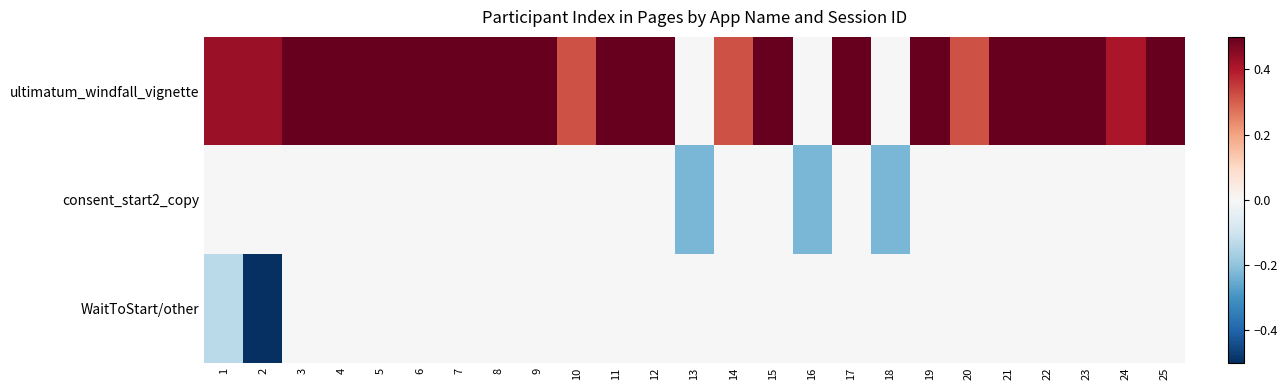

What is the difference between the highest and lowest values at 13?

0.2